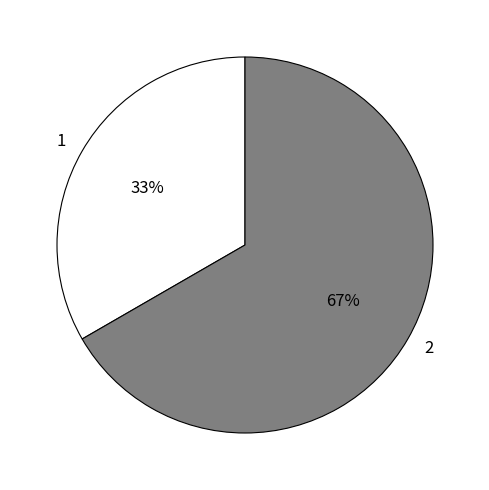

To the nearest percent, what is the average slice percentage?

50%